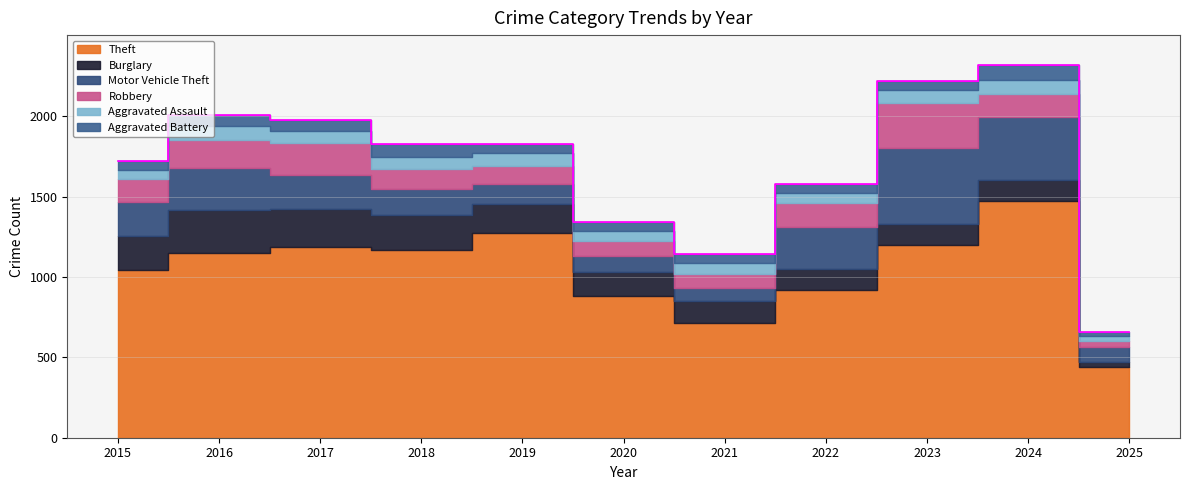

Reading right to left, transcribe all the data shown in this chart.

Theft: 2025=439	2024=1474	2023=1198	2022=920	2021=716	2020=884	2019=1272	2018=1170	2017=1188	2016=1151	2015=1041
Burglary: 2025=35	2024=132	2023=133	2022=130	2021=134	2020=146	2019=182	2018=218	2017=237	2016=266	2015=216
Motor Vehicle Theft: 2025=93	2024=387	2023=470	2022=259	2021=82	2020=99	2019=123	2018=163	2017=208	2016=259	2015=212
Robbery: 2025=32	2024=144	2023=284	2022=151	2021=88	2020=97	2019=116	2018=121	2017=202	2016=178	2015=139
Aggravated Assault: 2025=34	2024=88	2023=79	2022=61	2021=66	2020=62	2019=80	2018=72	2017=72	2016=88	2015=56
Aggravated Battery: 2025=25	2024=95	2023=55	2022=56	2021=60	2020=57	2019=53	2018=86	2017=71	2016=66	2015=60